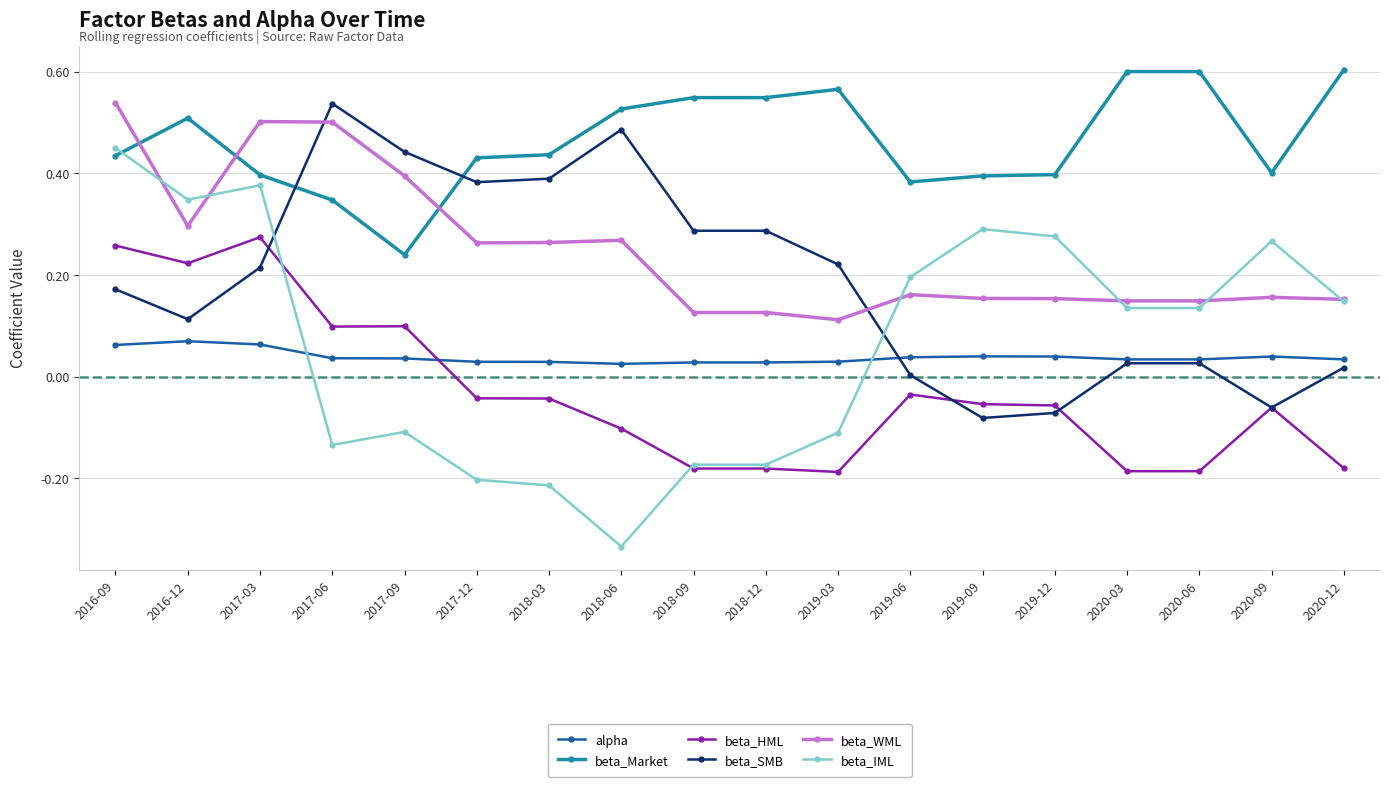

Where is the first local minimum for beta_SMB?

2016-12